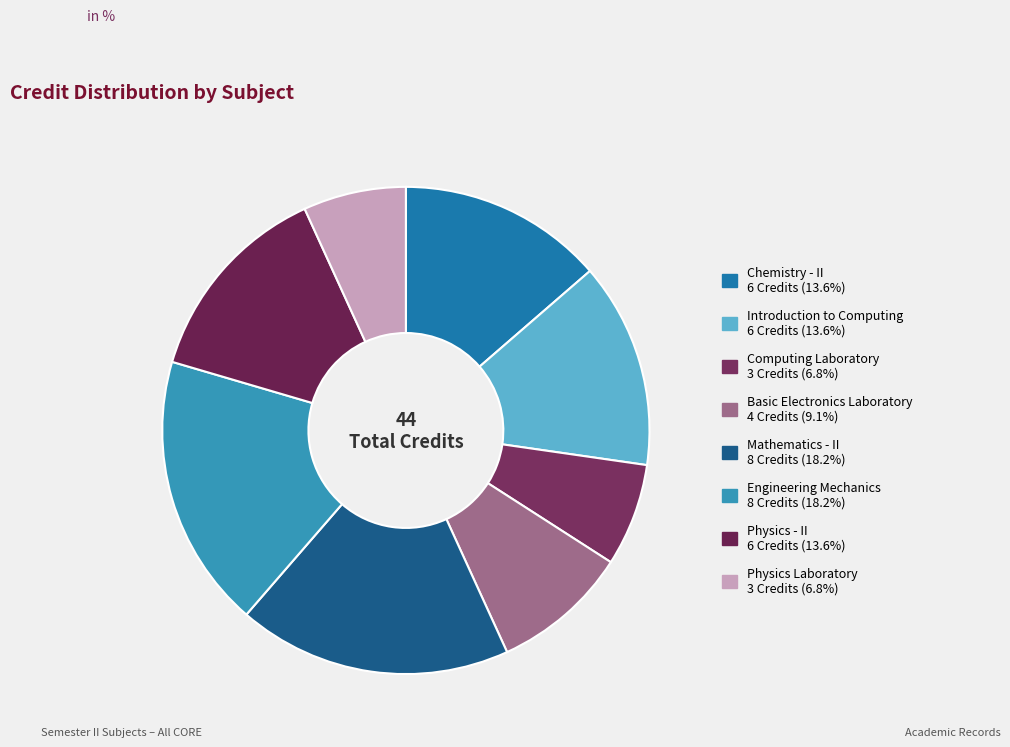

To the nearest percent, what is the difference between the largest and smallest slice percentages?

11%